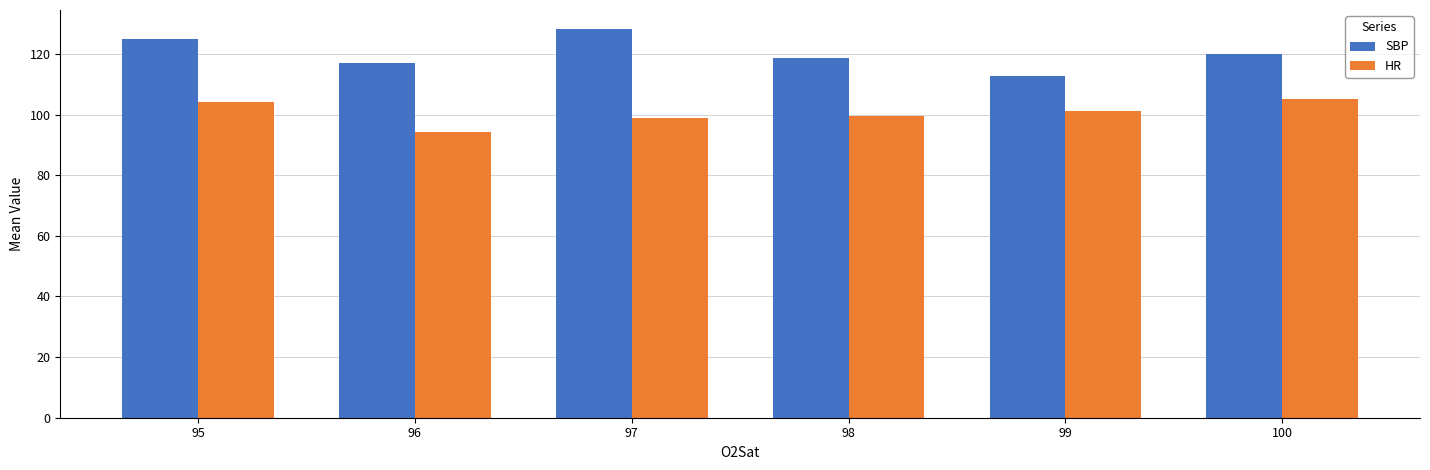

What is the average value of the SBP series?

120.3